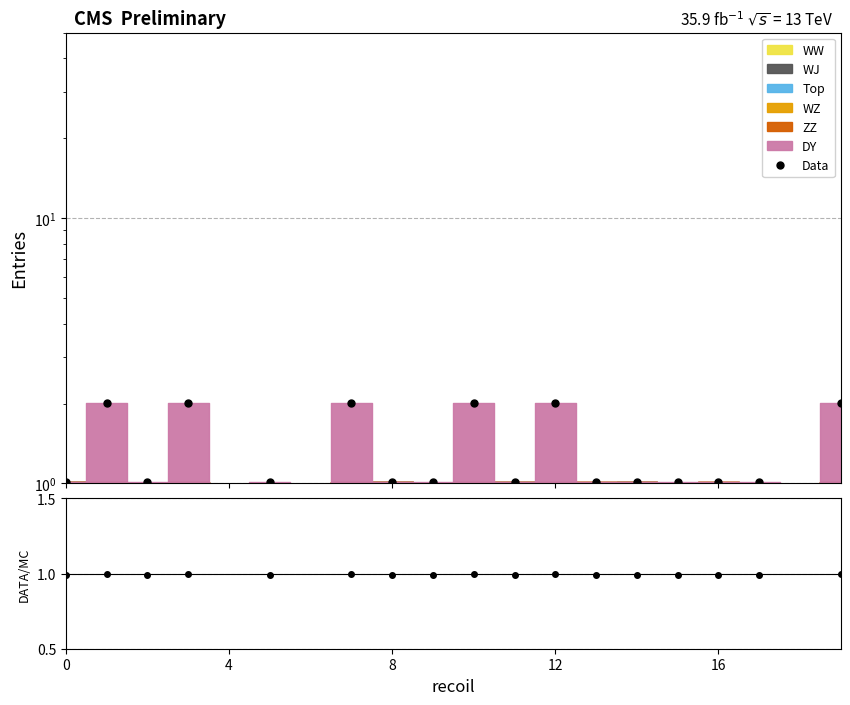

What is the value of the DATA/MC point at the 13th from the left?

1.0